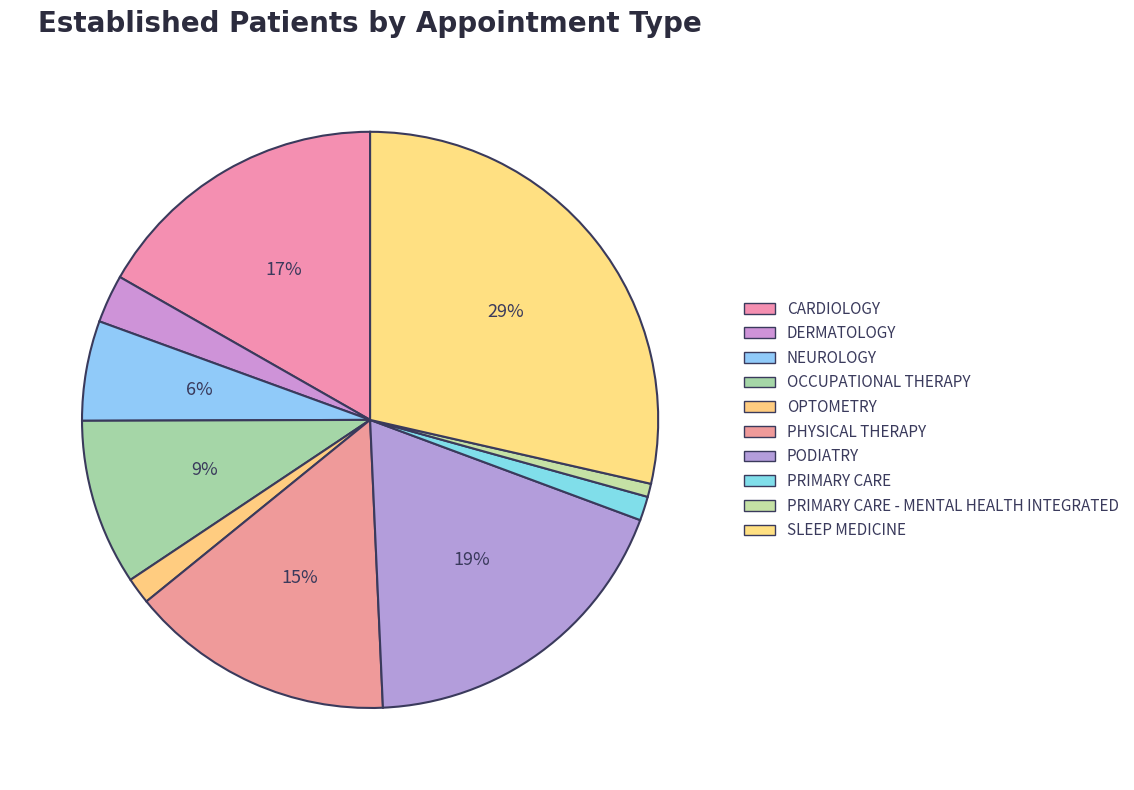

To the nearest percent, what is the average slice percentage?

10%